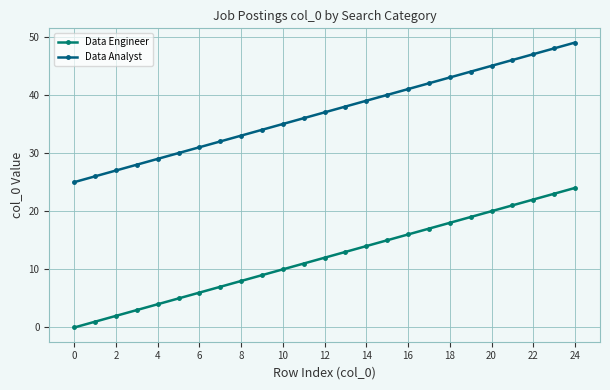

True or false: Data Analyst has more than 0 points higher than both neighbors.

False